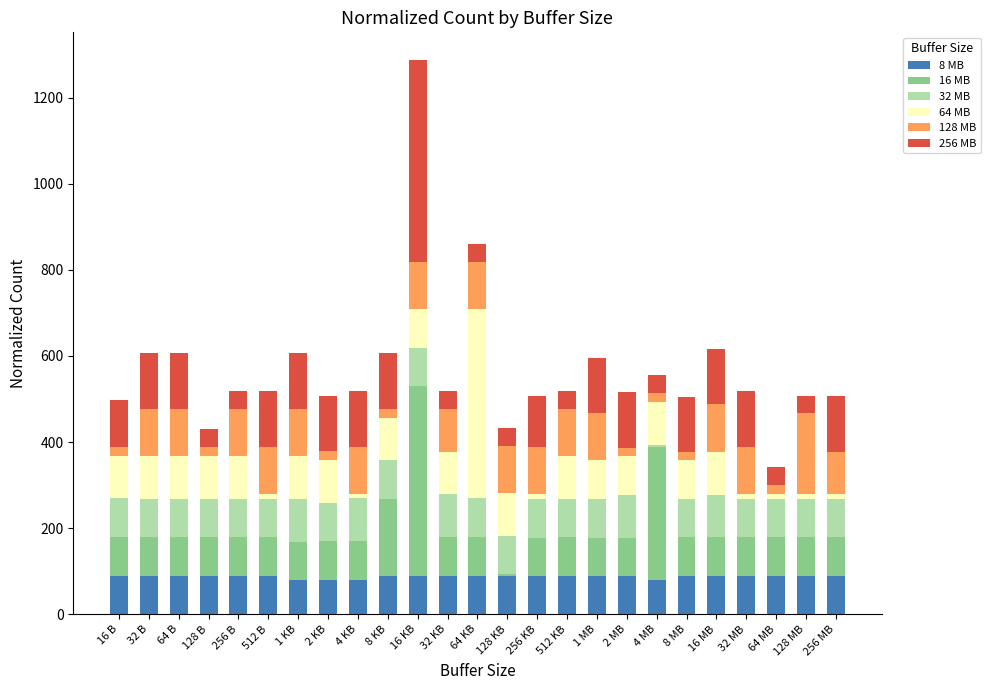

Are the bars grouped side by side (vs. stacked)?

No